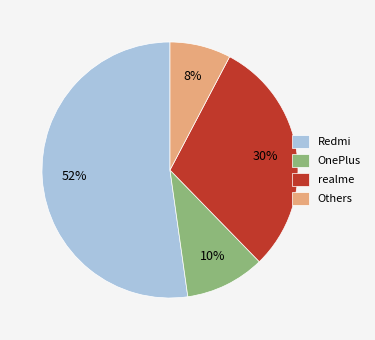

Is it true that Redmi is 60% of the pie?

False